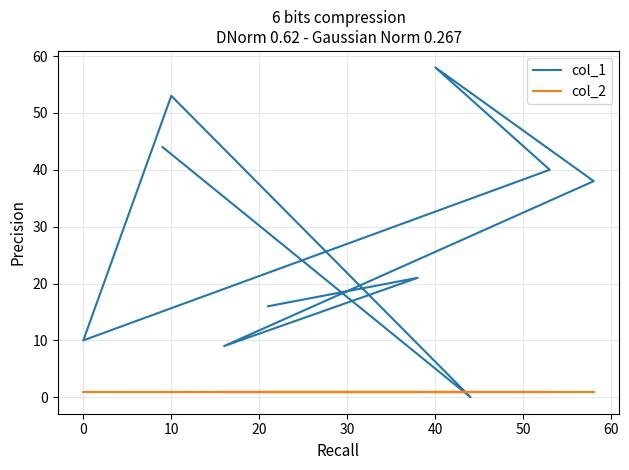

Rank the series by their maximum value, from lowest to highest.

col_2, col_1